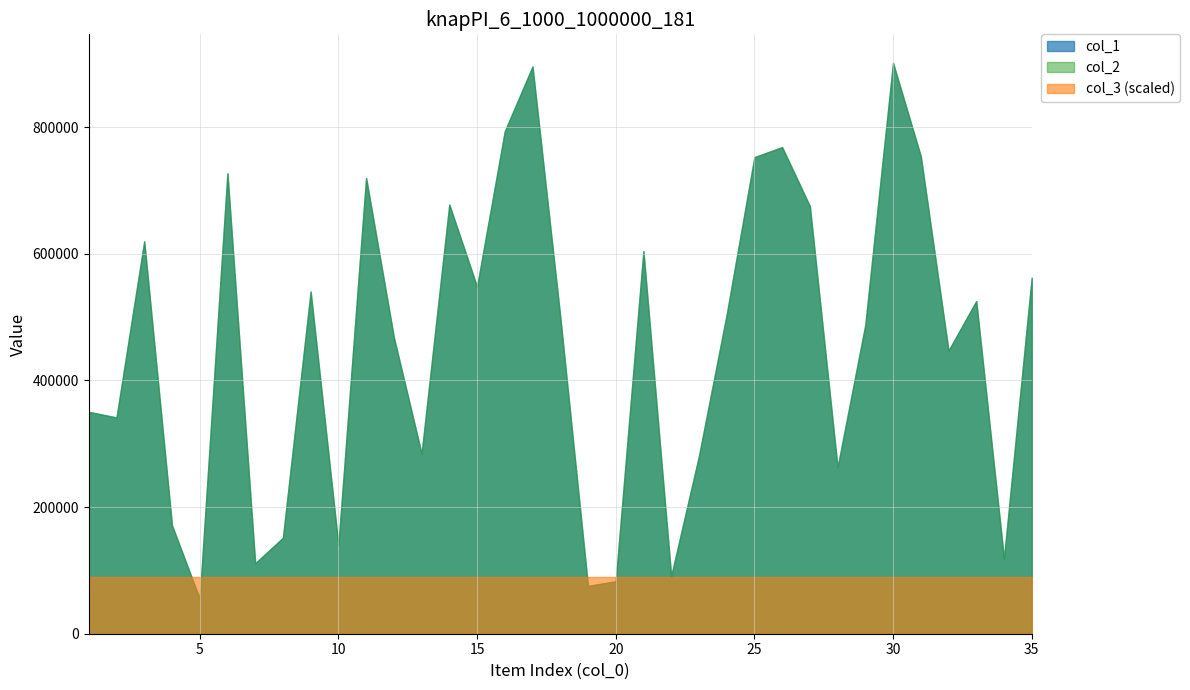

At which category does col_1 reach its first local peak?

3